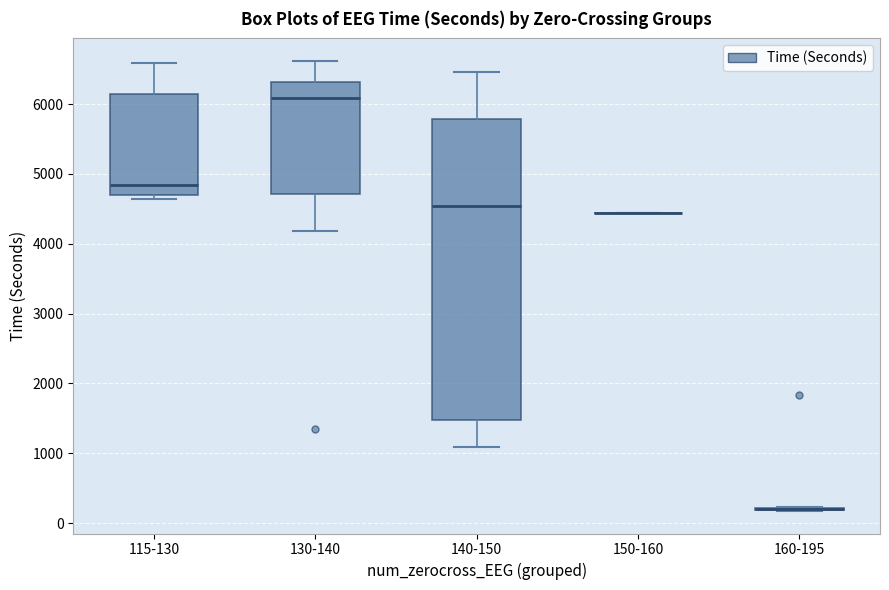

Where is the lower edge of the box for 130-140 on the y-axis? The values are not printed on the chart, so give them approximately, as read against the axis.

4700